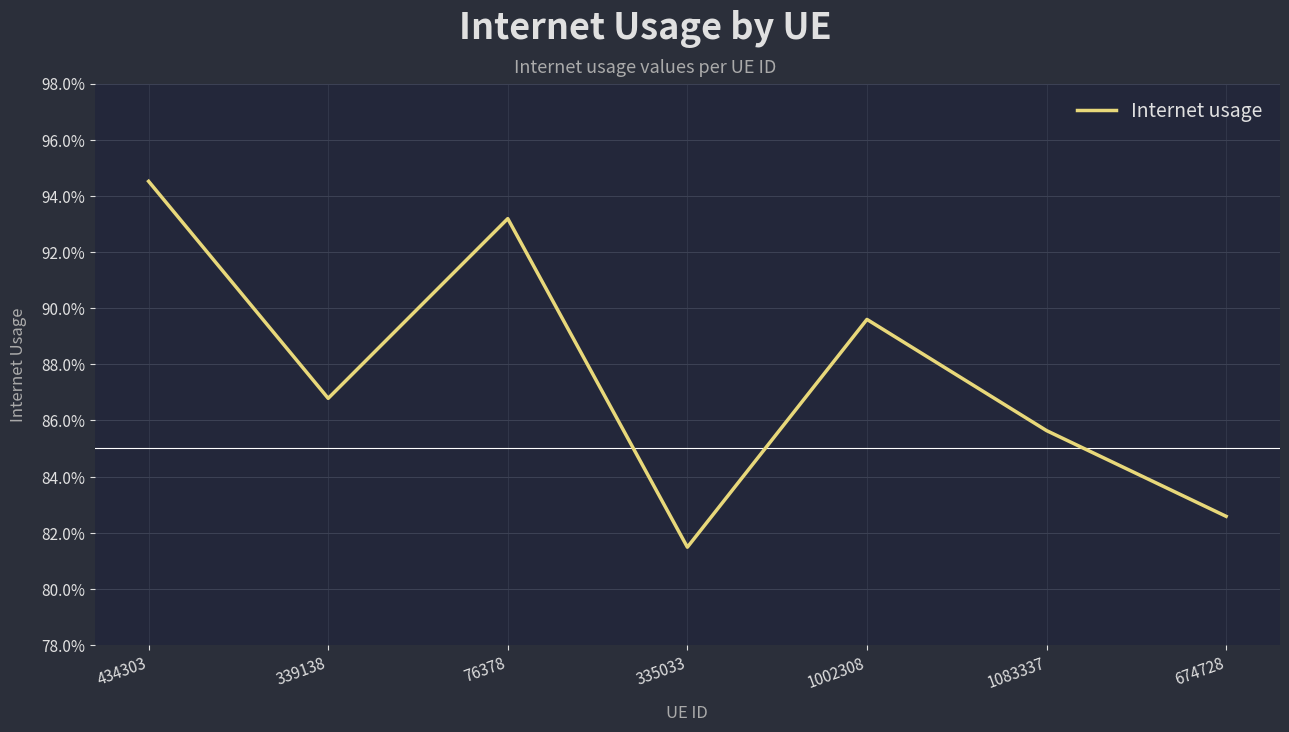

Rank the categories by value from highest to lowest.

434303, 76378, 1002308, 339138, 1083337, 674728, 335033